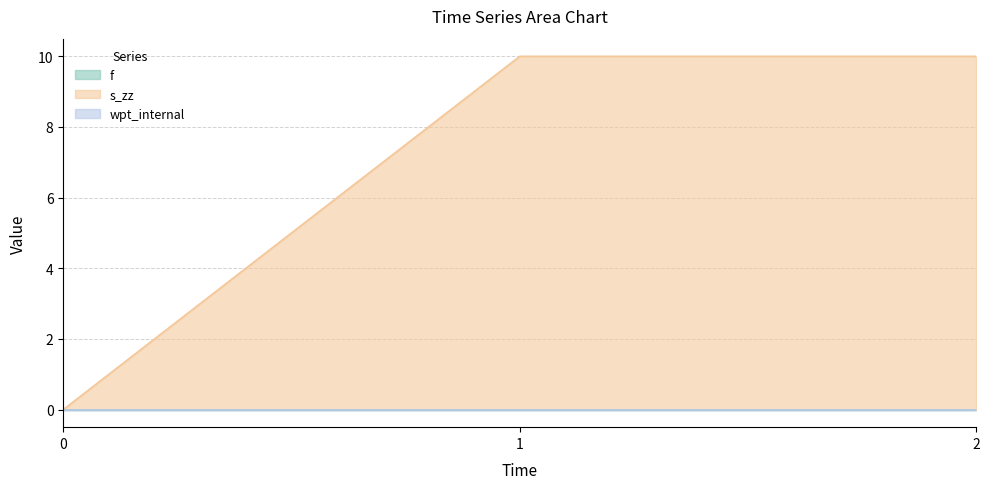

List the labels in order of s_zz value, largest first.

1, 2, 0